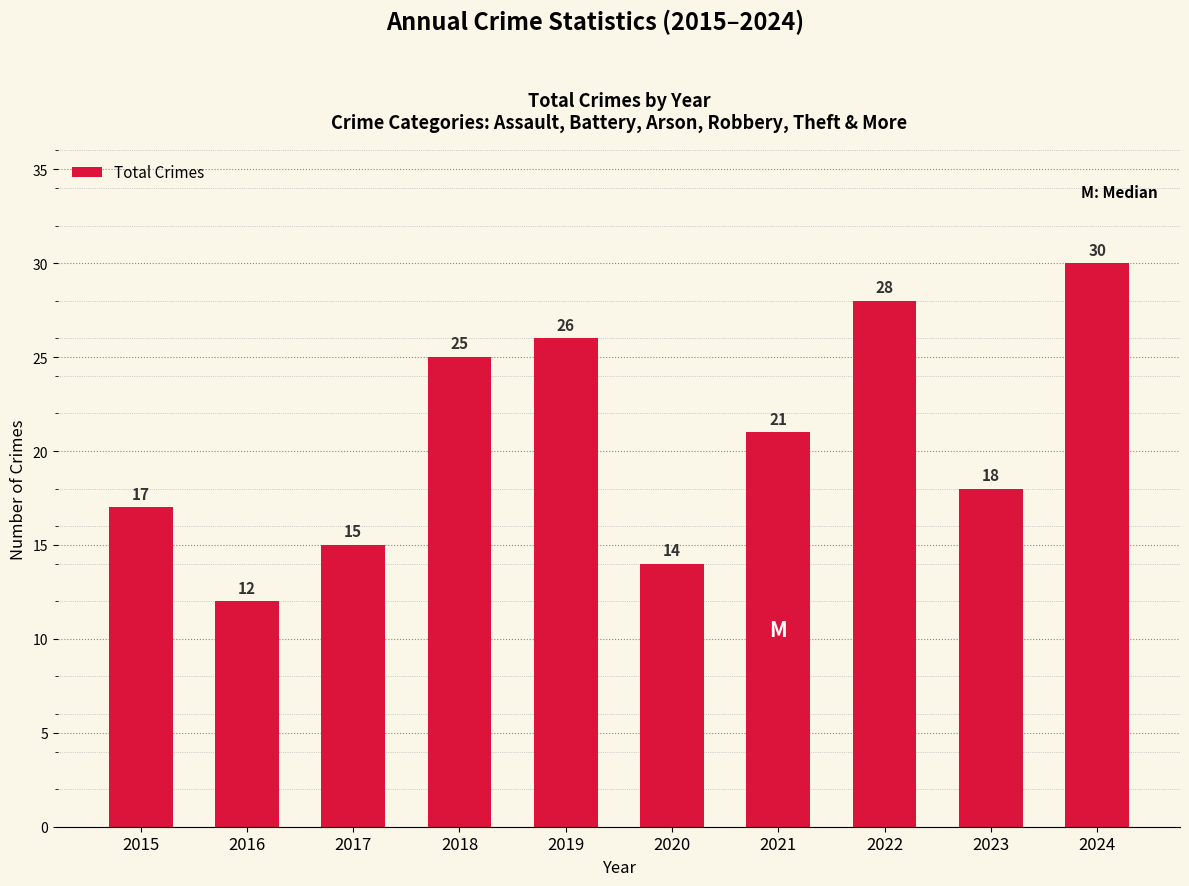

Reading left to right, transcribe all the data shown in this chart.

17	12	15	25	26	14	21	28	18	30